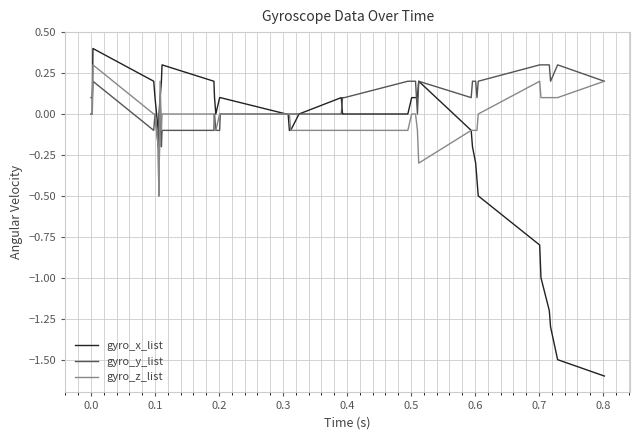

Which series has the largest total across all categories?

gyro_y_list